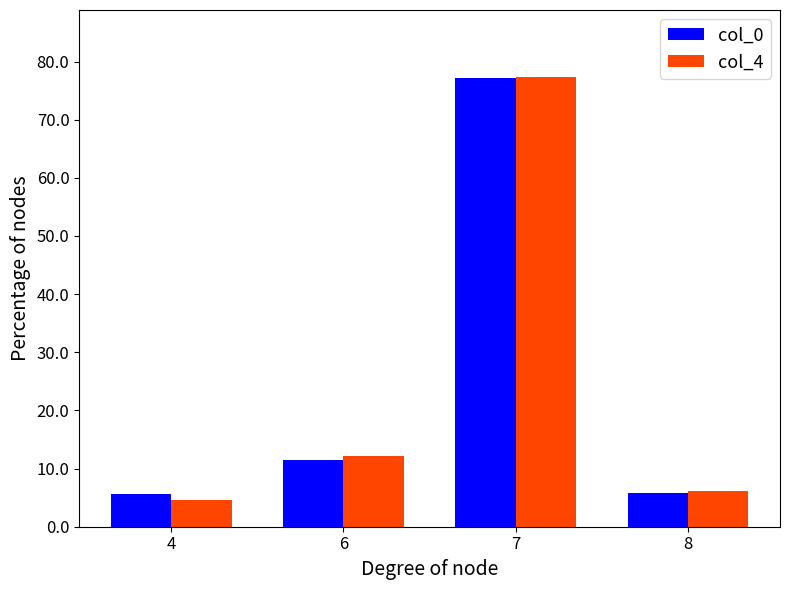

How many values in the col_0 series are below 11?

2